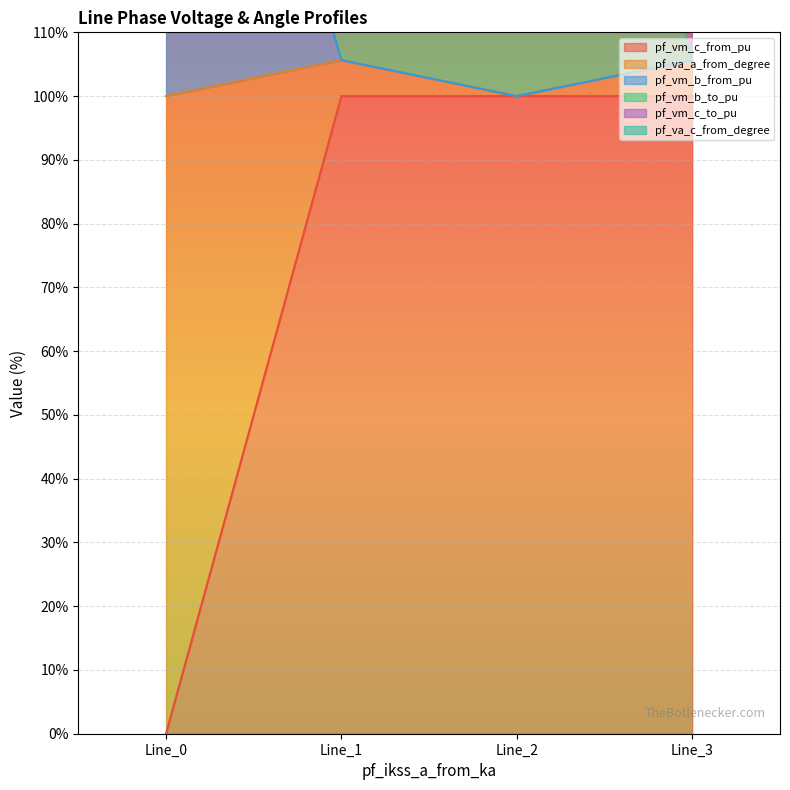

True or false: pf_va_c_from_degree and pf_va_a_from_degree cross at least once.

False